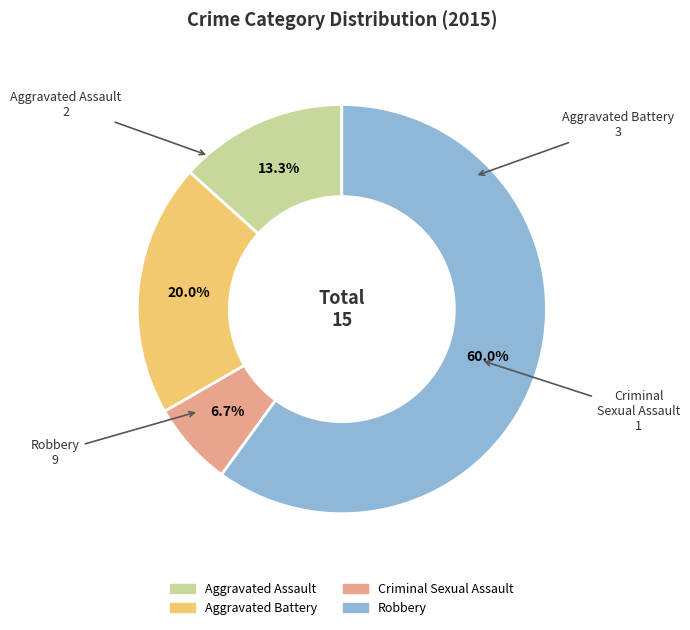

What percentage is the Aggravated Assault slice, to the nearest percent?

13%